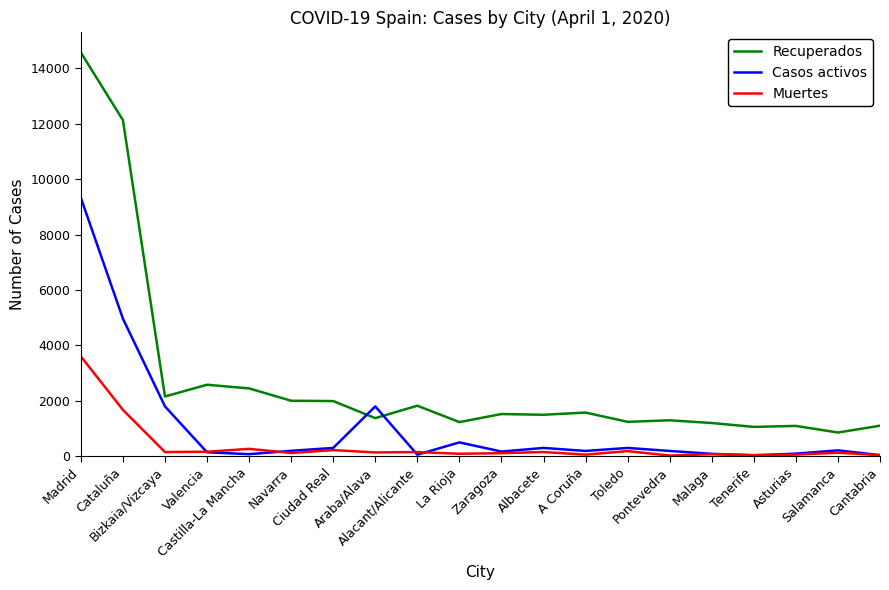

The Recuperados series shows 1885 at Malaga. True or false?

False